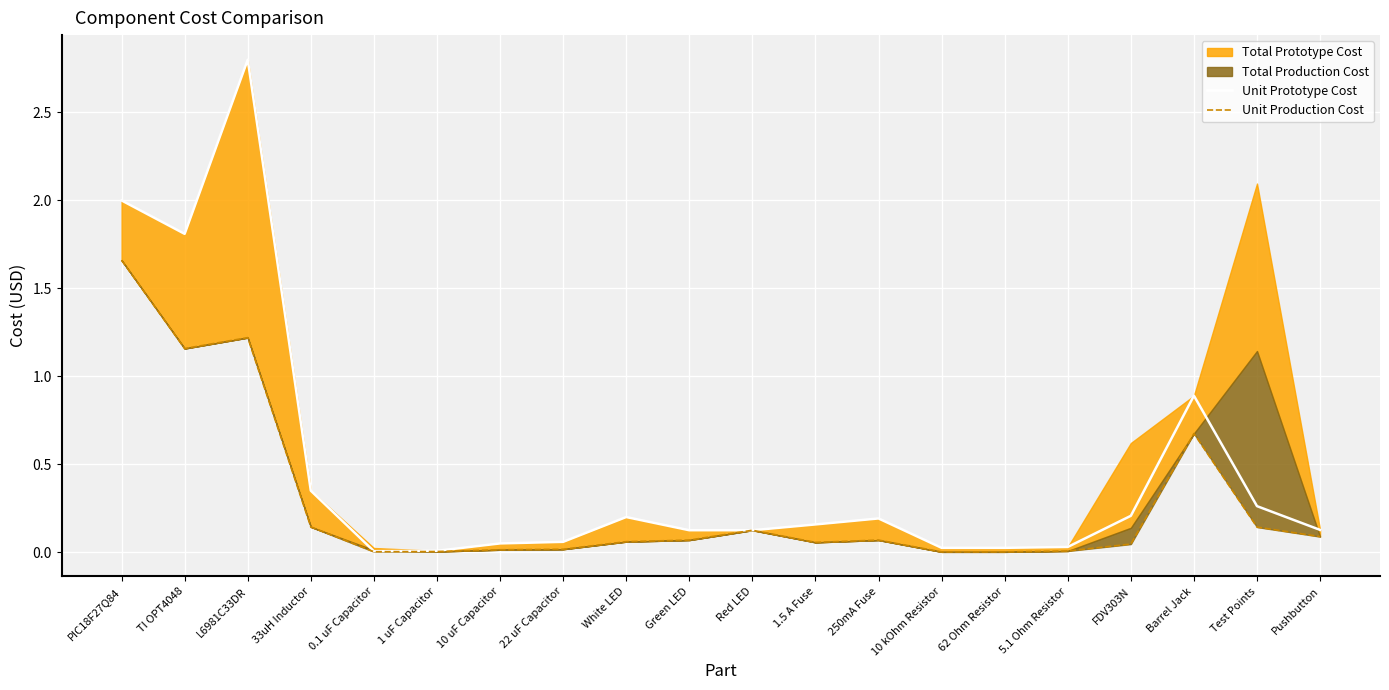

Where is Unit Prototype Cost nearest to the value 1?

Barrel Jack